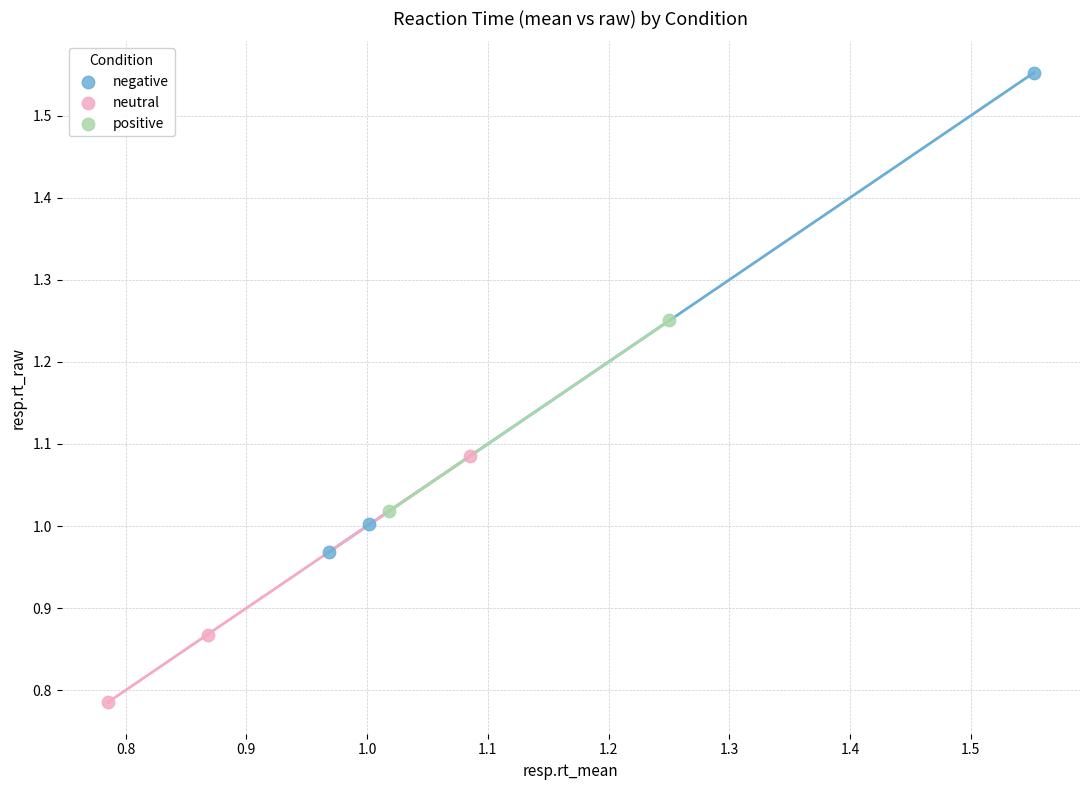

Which series reaches the maximum Y coordinate?

negative